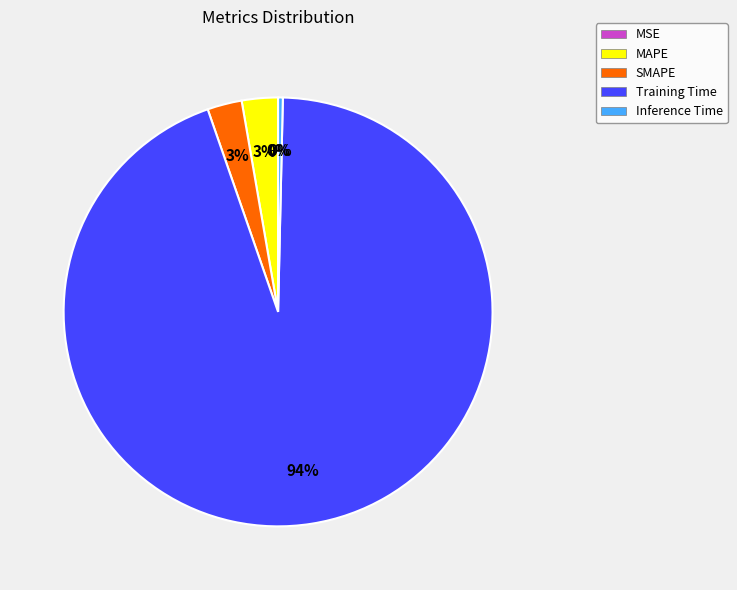

How many slices are in this pie chart?

5